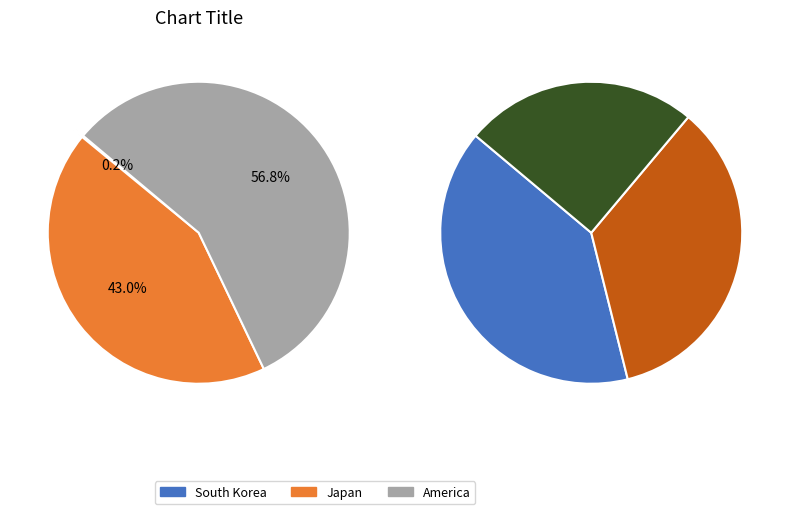

To the nearest percent, what is the difference between the Japan and South Korea slice percentages?

43%